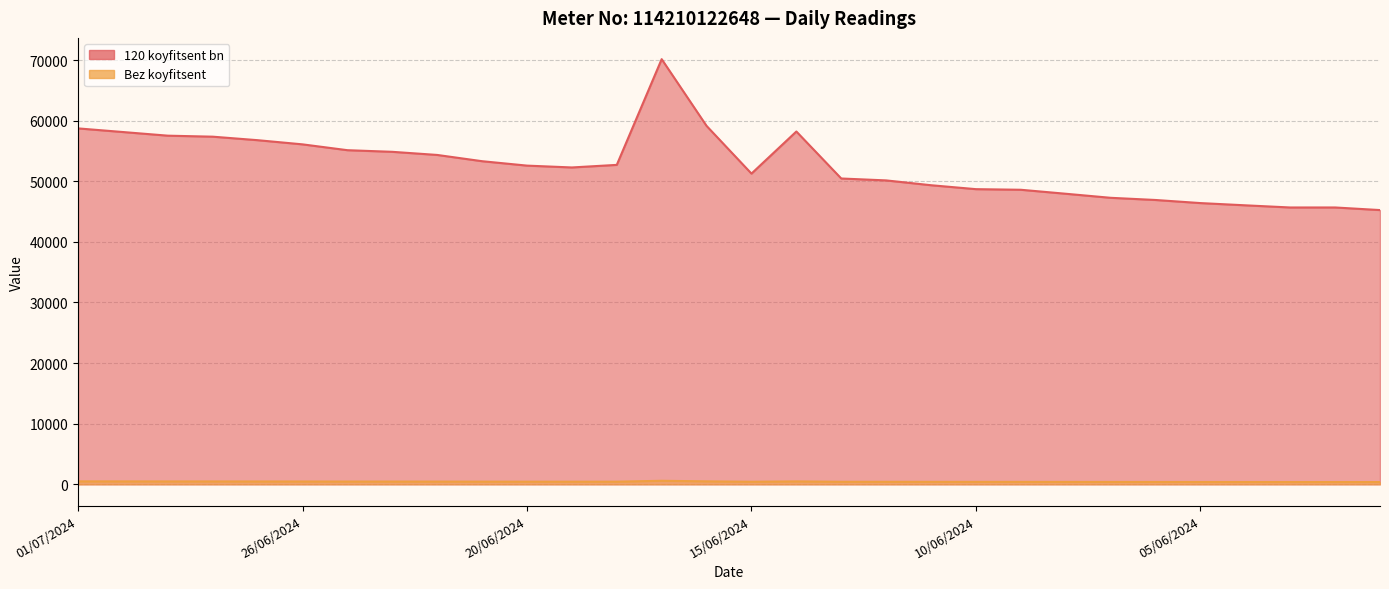

Is the value of Bez koyfitsent at 08/06/2024 greater than the value of 120 koyfitsent bn at 01/06/2024?

No